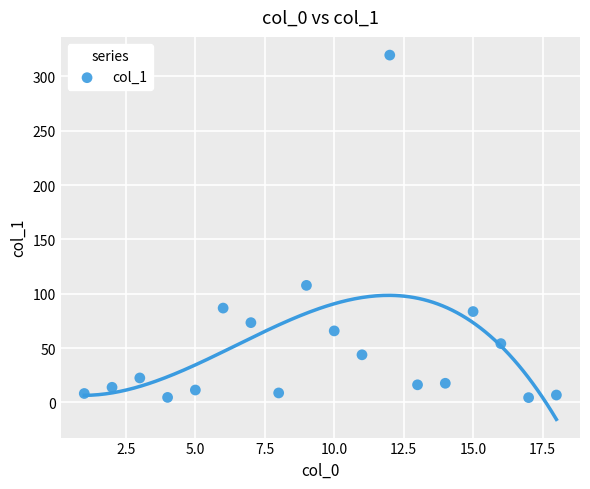

What is the range of Y values (max minus min)?

315.2